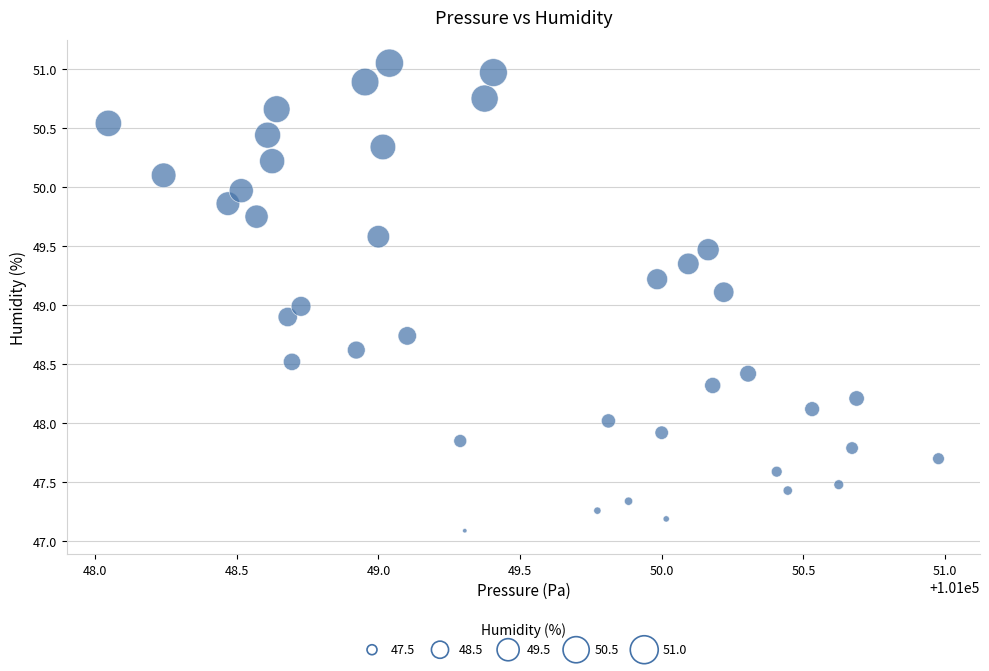

What is the range of Y values (max minus min)?

4.0